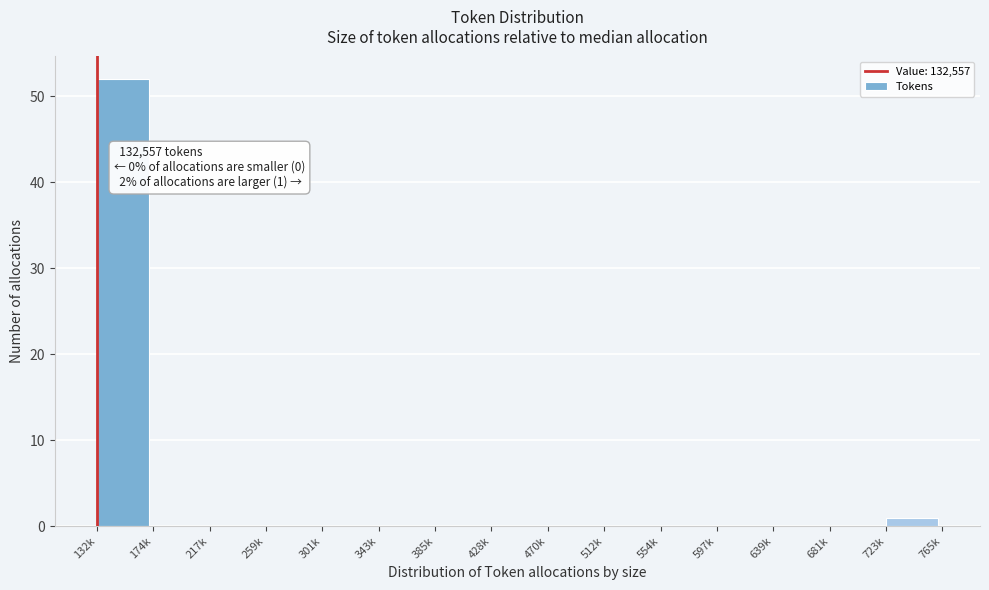

Reading right to left, what are all the values shown in this chart?

723k=1	681k=0	639k=0	597k=0	554k=0	512k=0	470k=0	428k=0	385k=0	343k=0	301k=0	259k=0	217k=0	174k=0	132k=52